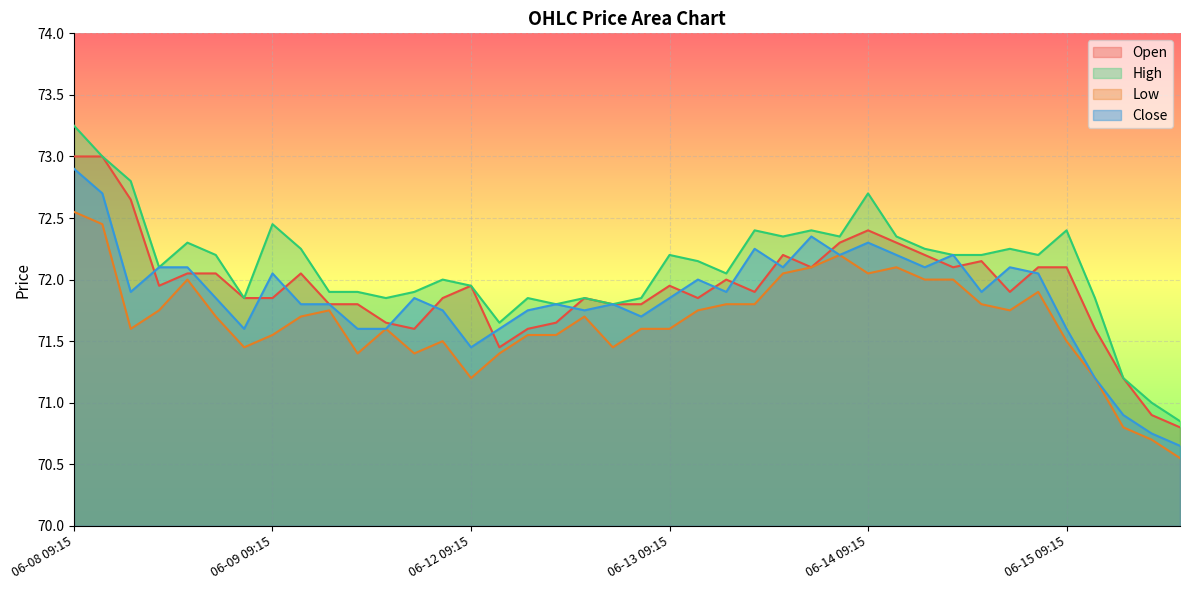

What is the minimum value shown in the chart?

70.5